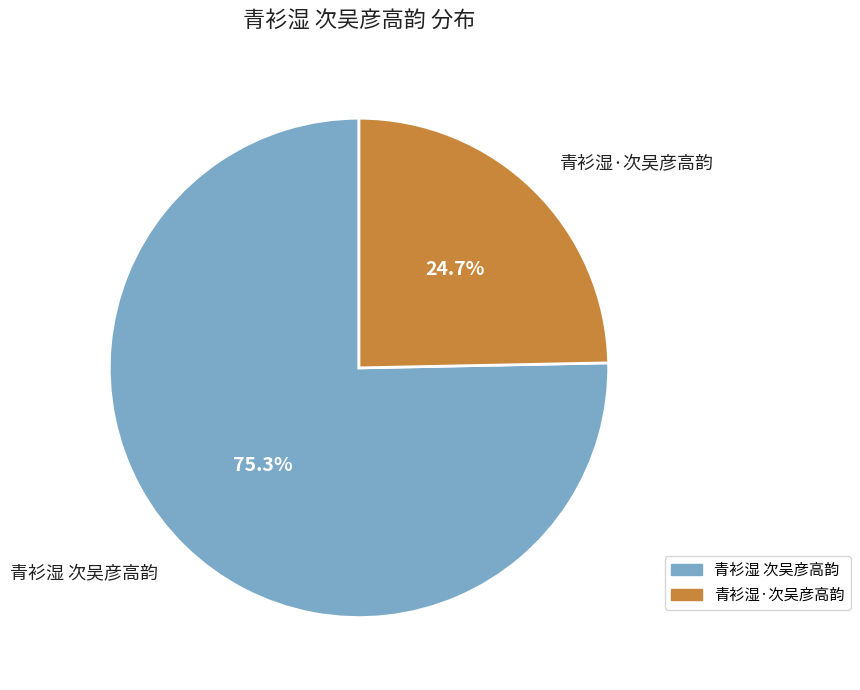

Do 青衫湿·次吴彦高韵 and 青衫湿 次吴彦高韵 together represent more than half of the pie?

Yes